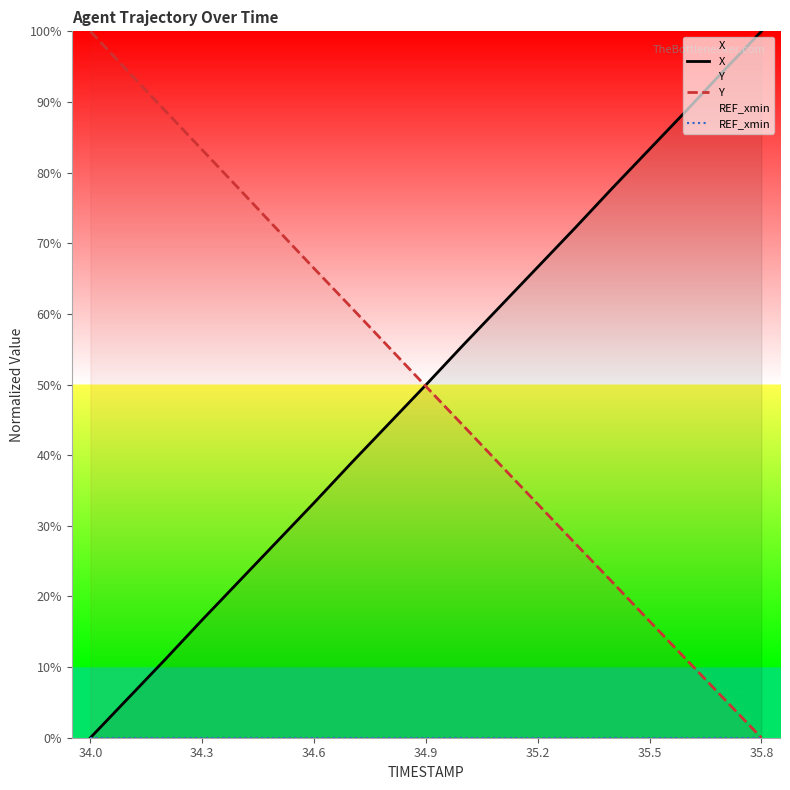

At how many categories does at least one series exceed 52?

18